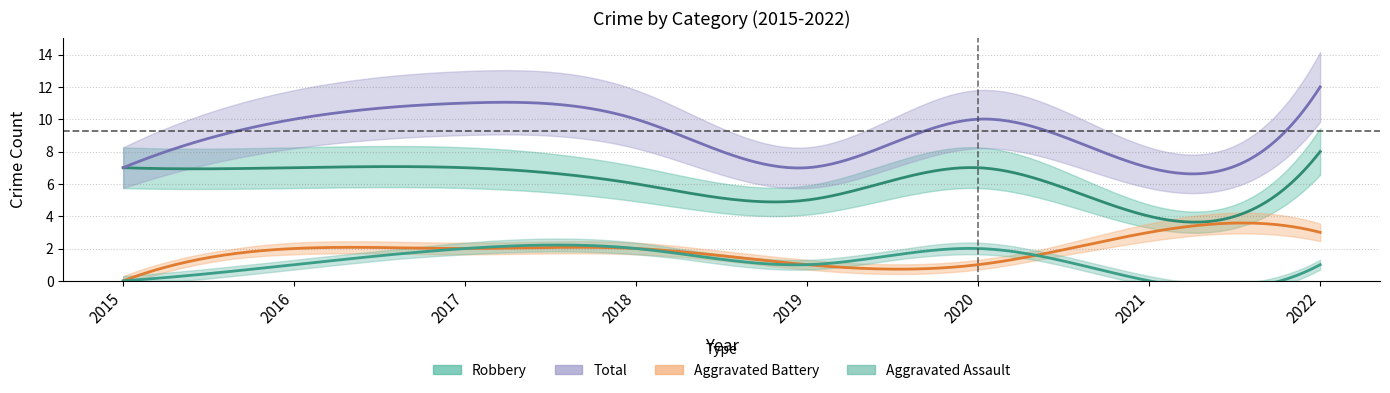

What is the greatest value displayed?

12